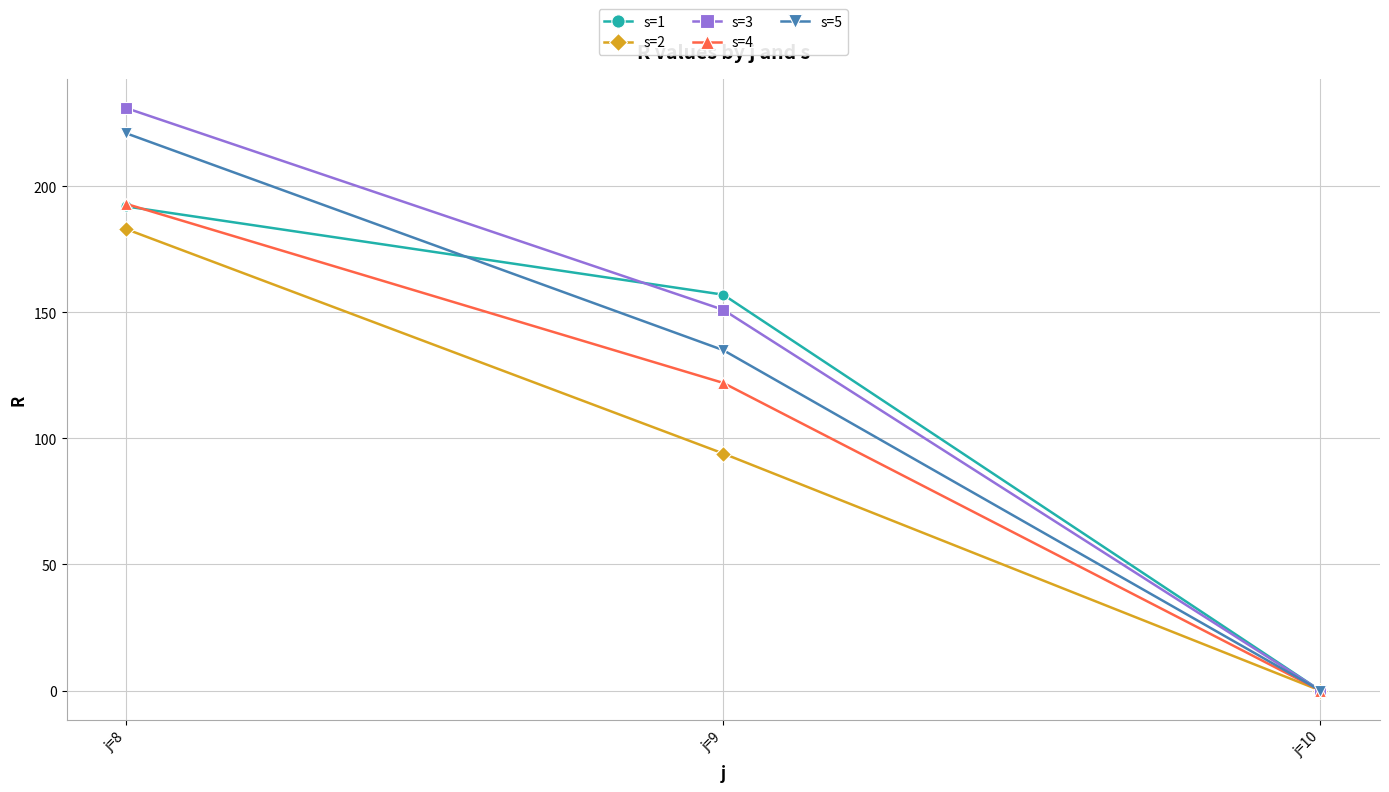

Does the chart have visible grid lines?

Yes